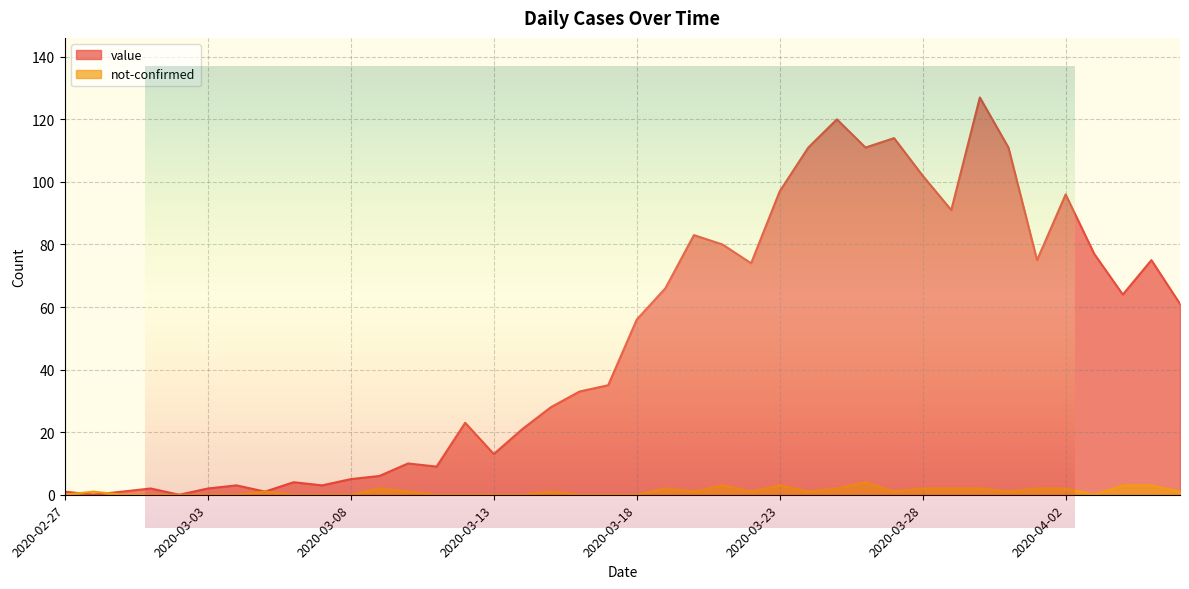

Is the value of not-confirmed at 2020-02-28 greater than the value of value at 2020-04-02?

No